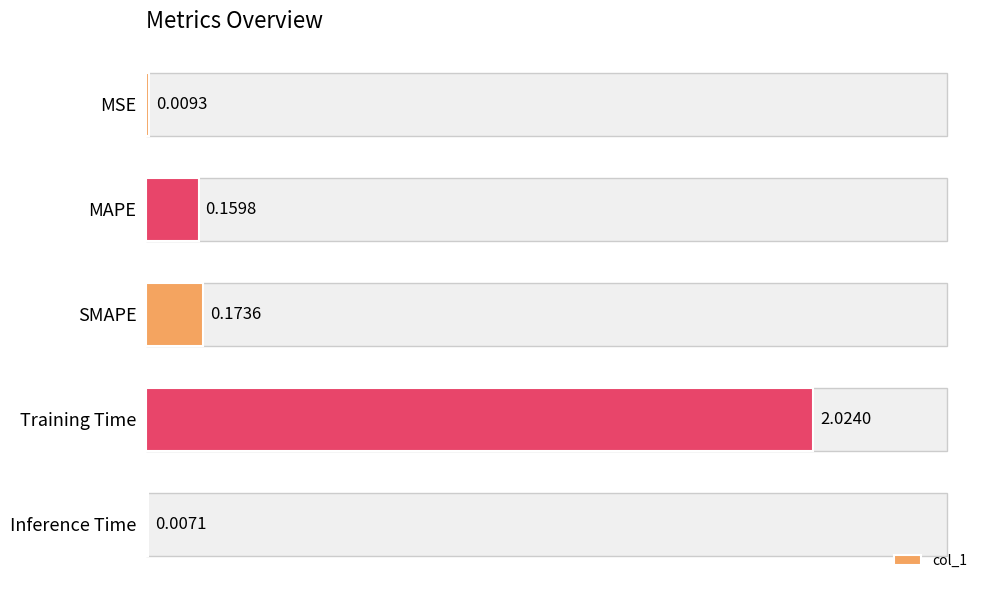

What is the change in value from MSE to SMAPE?

+0.2